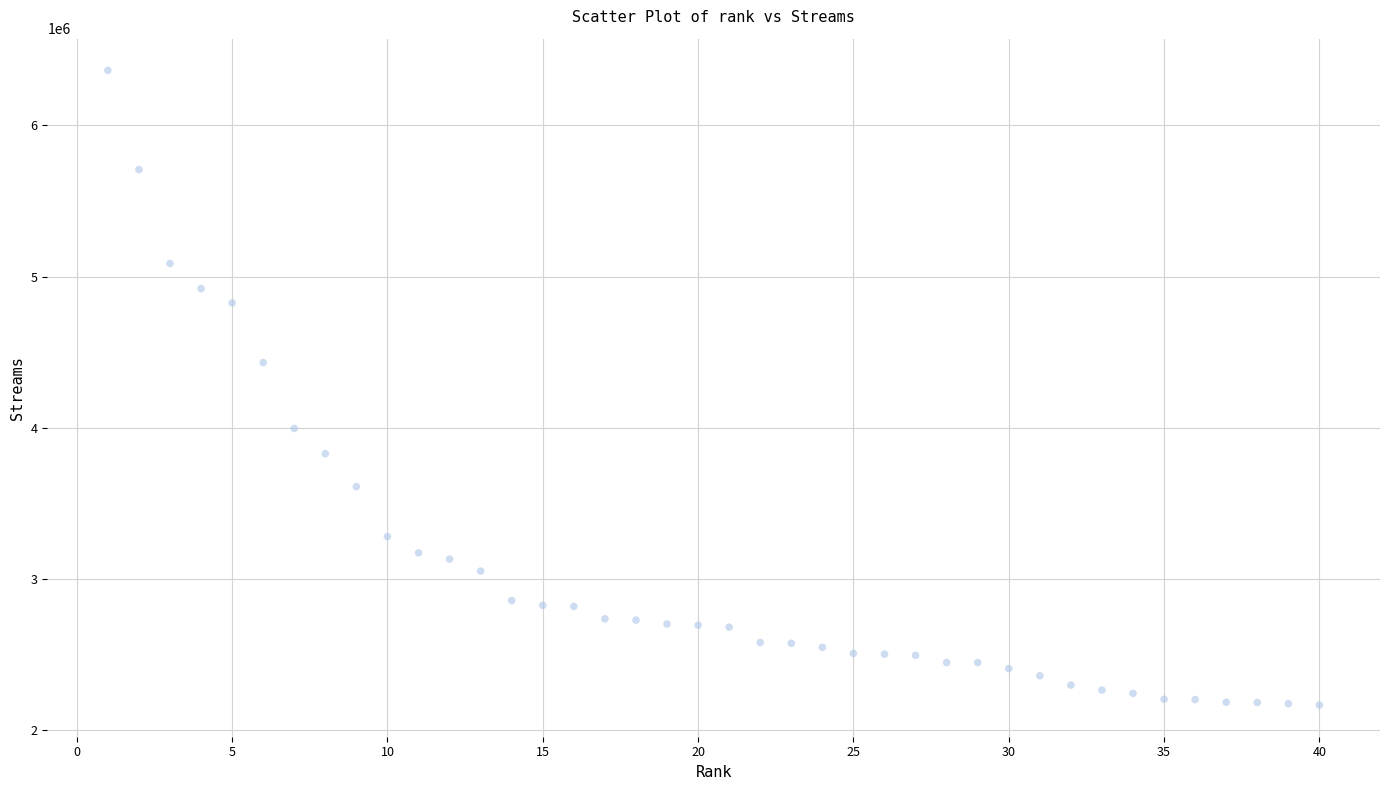

What is the range of Y values (max minus min)?

4195512